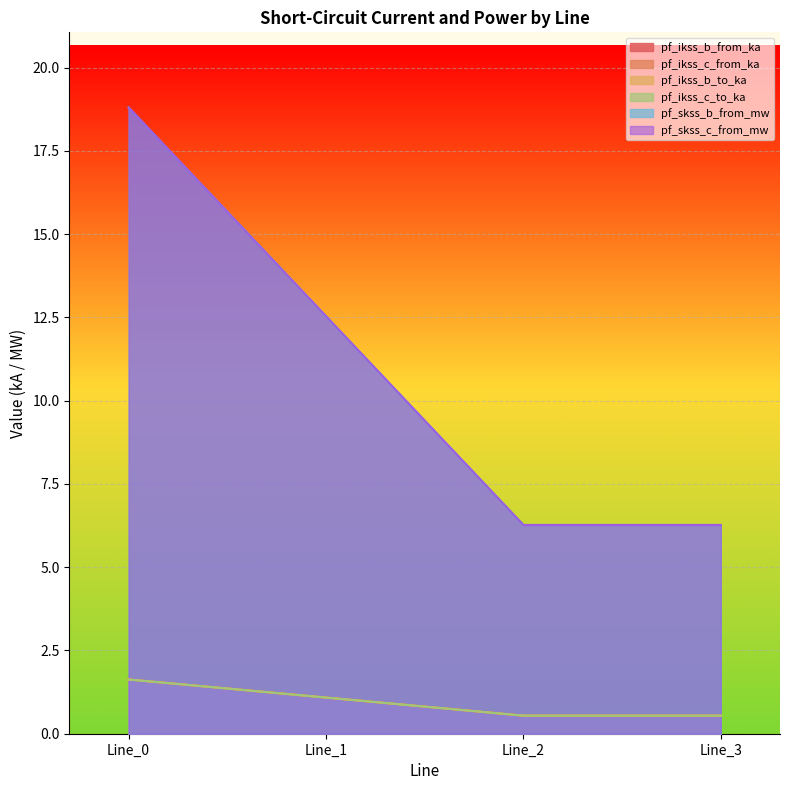

Reading left to right, extract all data points from this chart.

pf_ikss_b_from_ka: Line_0=1.6	Line_1=1.1	Line_2=0.5	Line_3=0.5
pf_ikss_c_from_ka: Line_0=1.6	Line_1=1.1	Line_2=0.5	Line_3=0.5
pf_ikss_b_to_ka: Line_0=1.6	Line_1=1.1	Line_2=0.5	Line_3=0.5
pf_ikss_c_to_ka: Line_0=1.6	Line_1=1.1	Line_2=0.5	Line_3=0.5
pf_skss_b_from_mw: Line_0=18.8	Line_1=12.5	Line_2=6.3	Line_3=6.3
pf_skss_c_from_mw: Line_0=18.8	Line_1=12.5	Line_2=6.3	Line_3=6.3